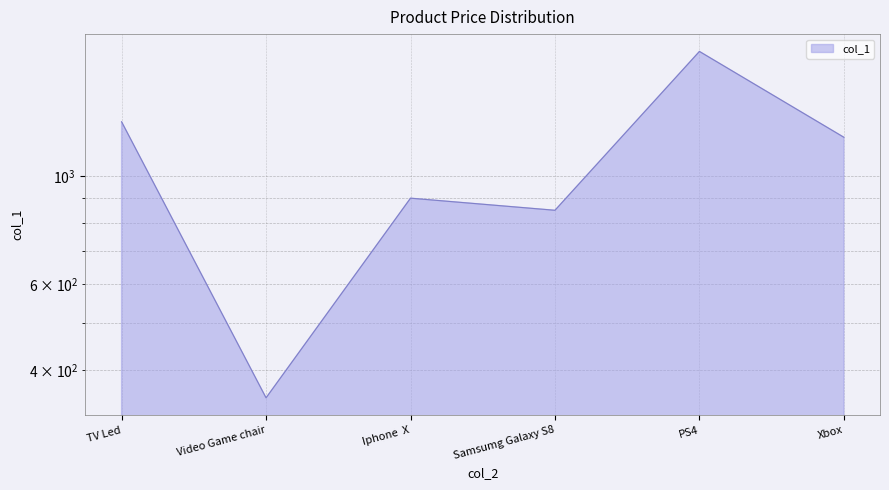

What is the difference between the second highest and second lowest values?

441.0